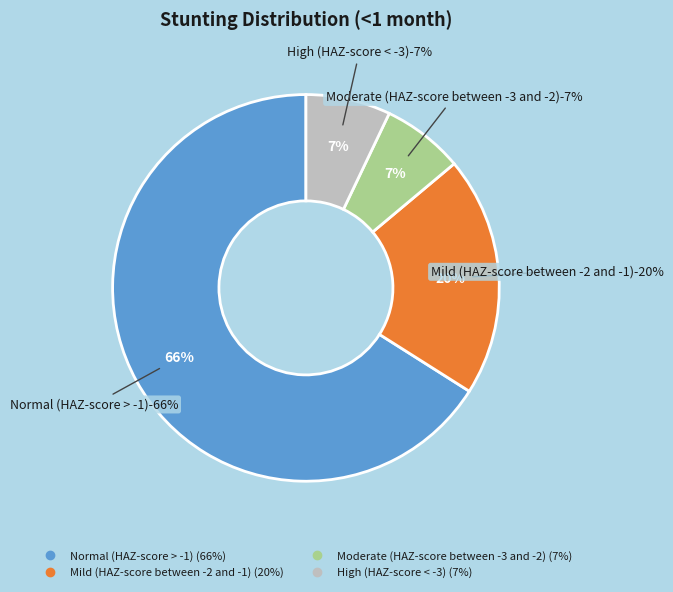

Is it true that Moderate (HAZ-score between -3 and -2) is 16% of the pie?

False